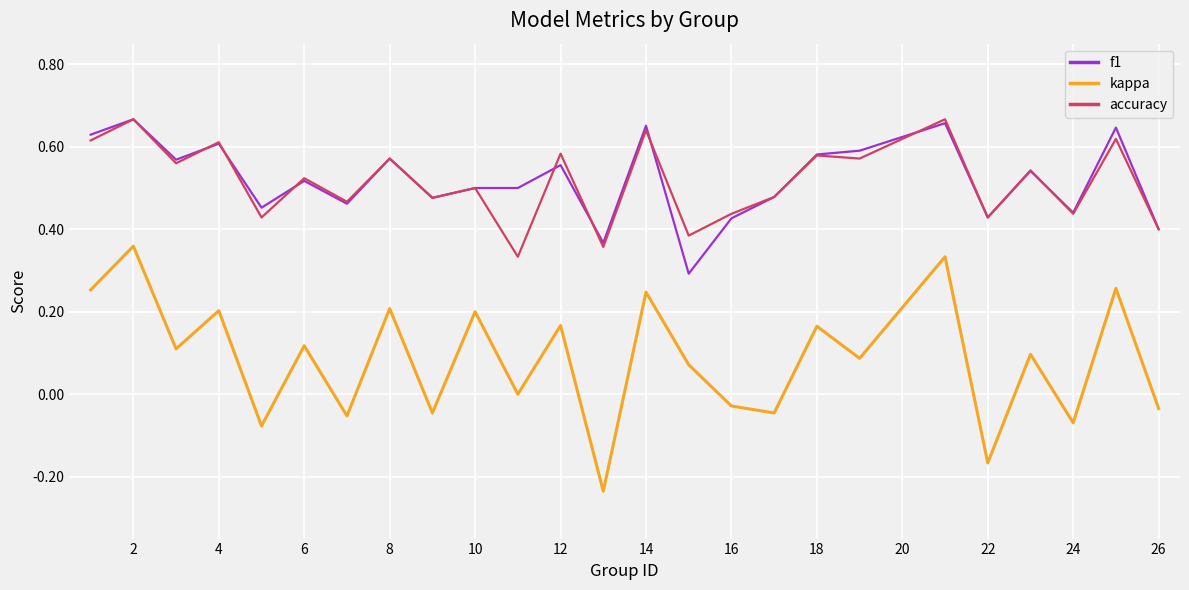

Which series has the widest spread of values?

kappa